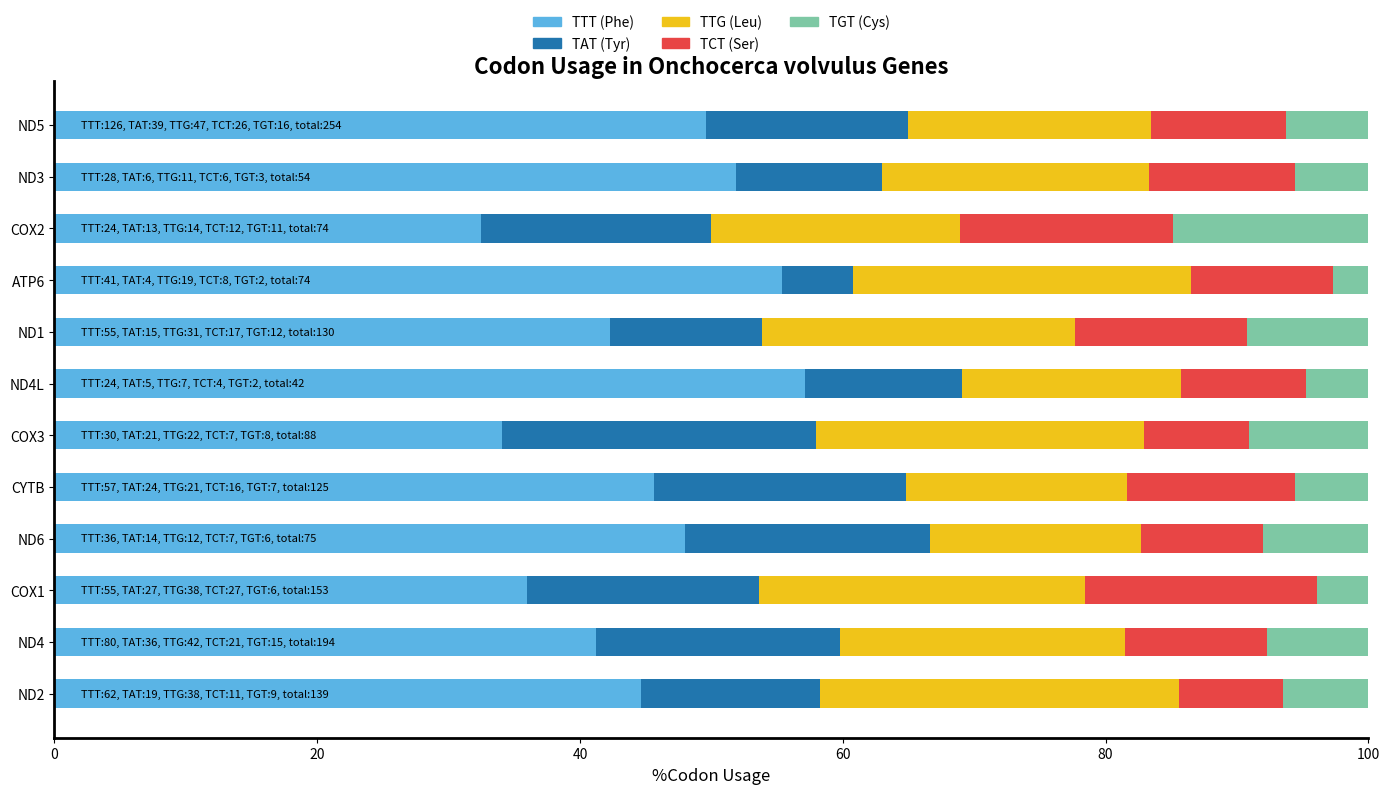

What is the total value across all series at ND6?

100.0